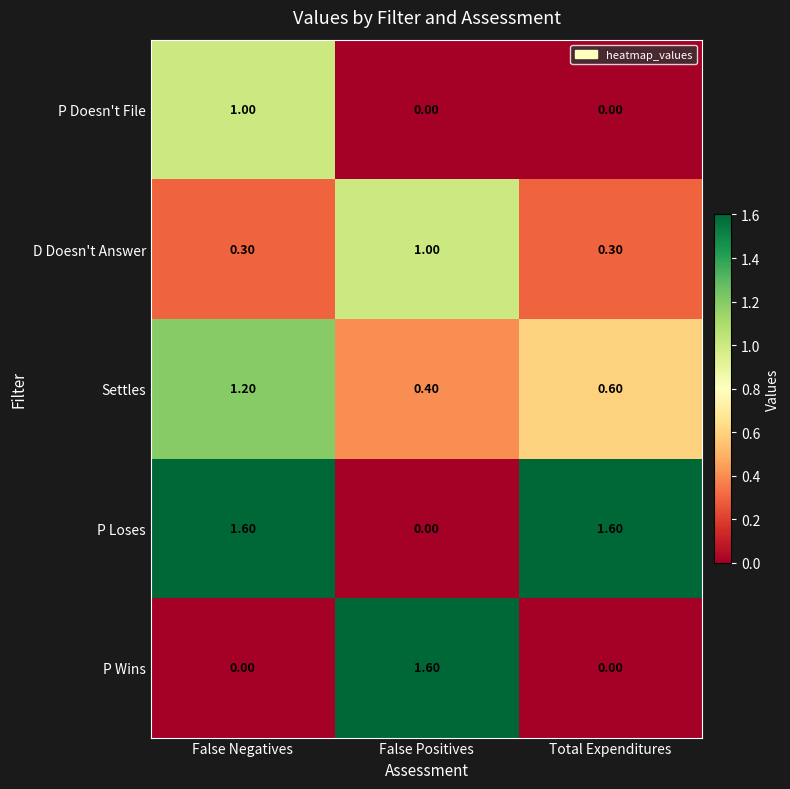

What is the difference between the highest and lowest values at Total Expenditures?

1.6